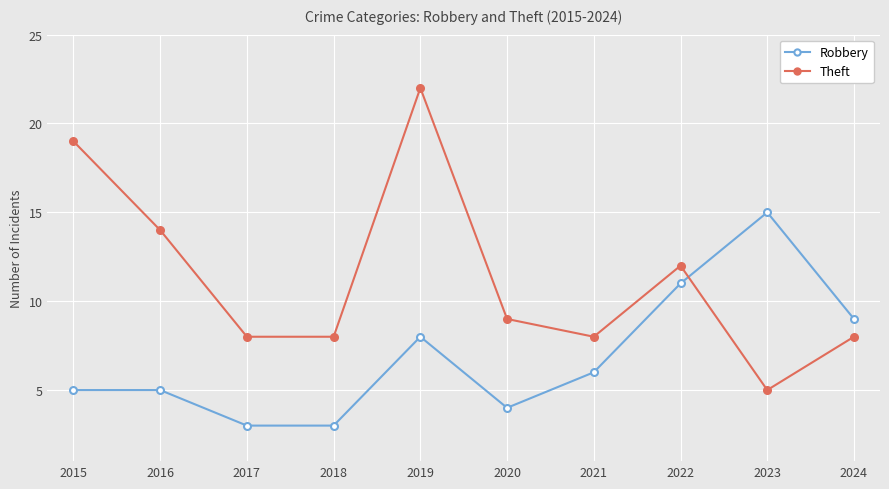

Rank the series at 2016 from lowest to highest value.

Robbery, Theft